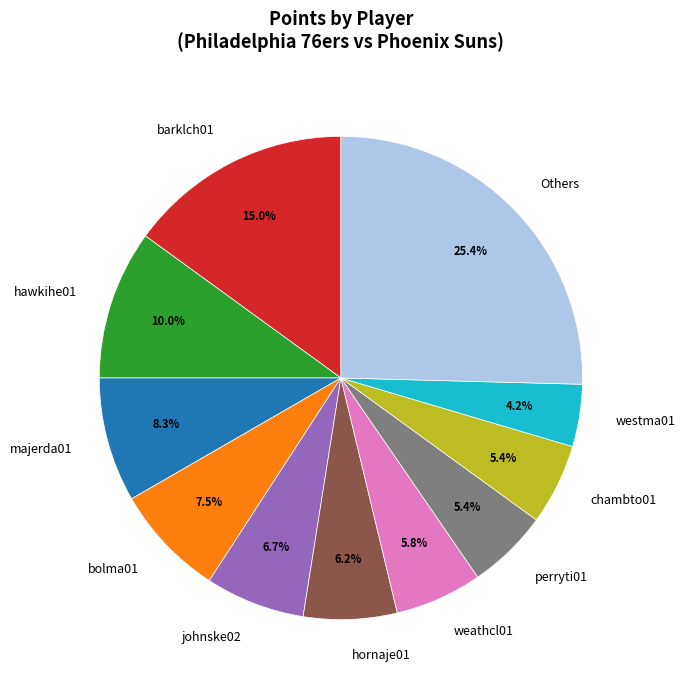

Is there any slice that represents more than half of the pie?

No